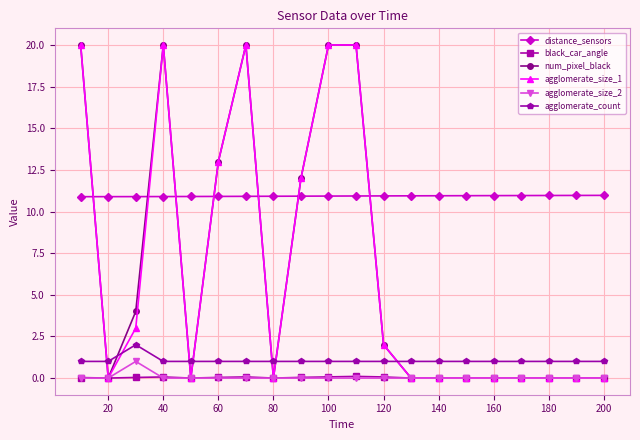

What is the difference between the second highest and second lowest values in the black_car_angle series?

0.1